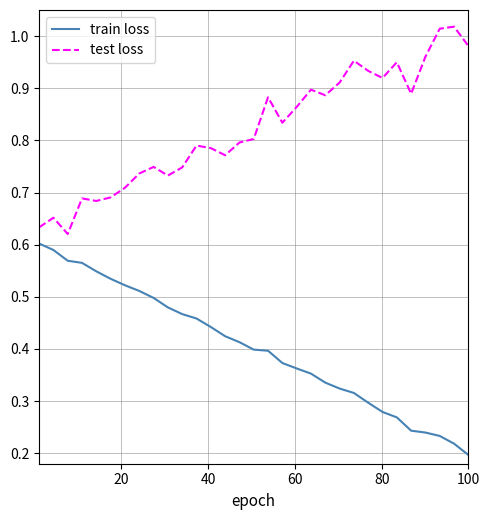

True or false: train loss and test loss intersect in this chart.

False